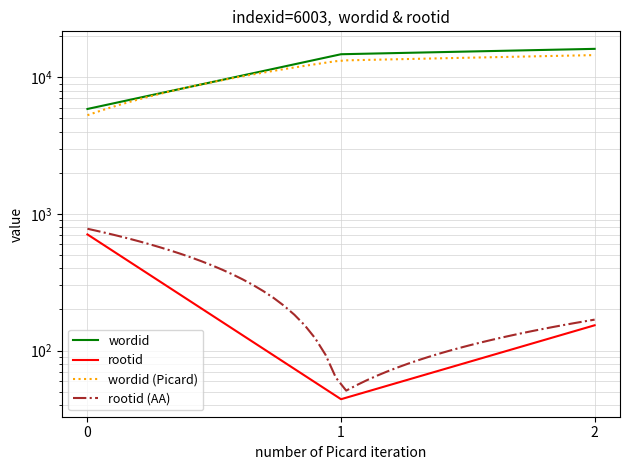

Does the chart display data point markers on the line(s)?

No